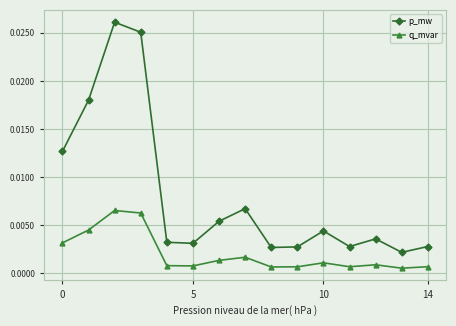

What is the sum of all p_mw values?

0.1